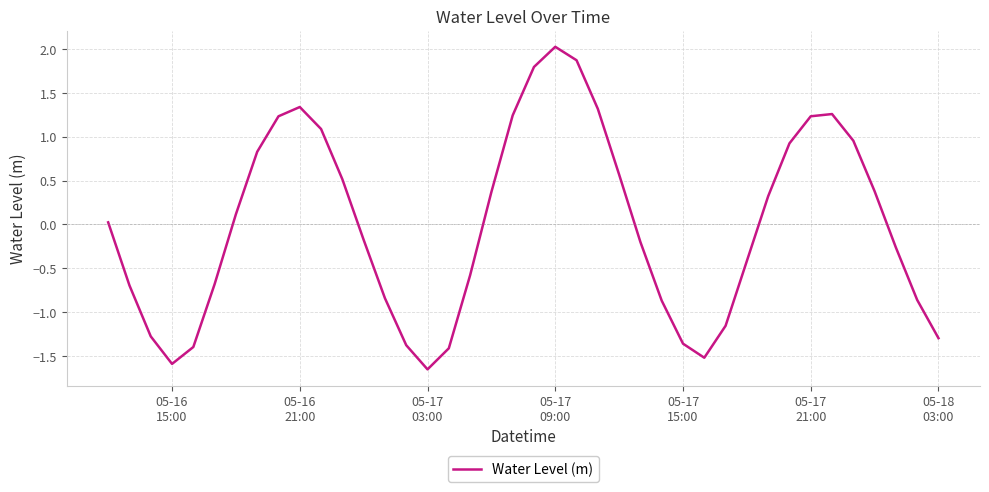

What is the difference between the maximum and minimum values?

3.7